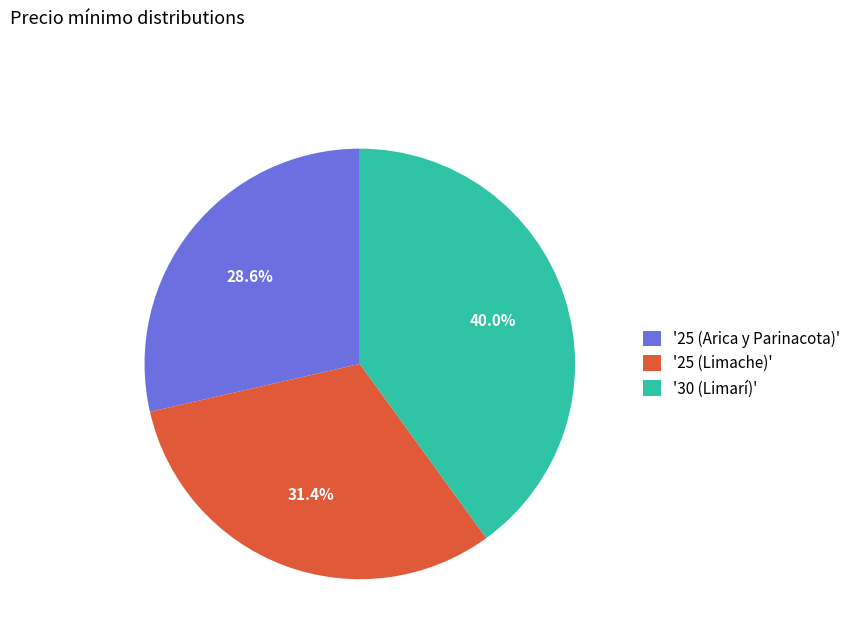

Count the number of slices in the pie.

3